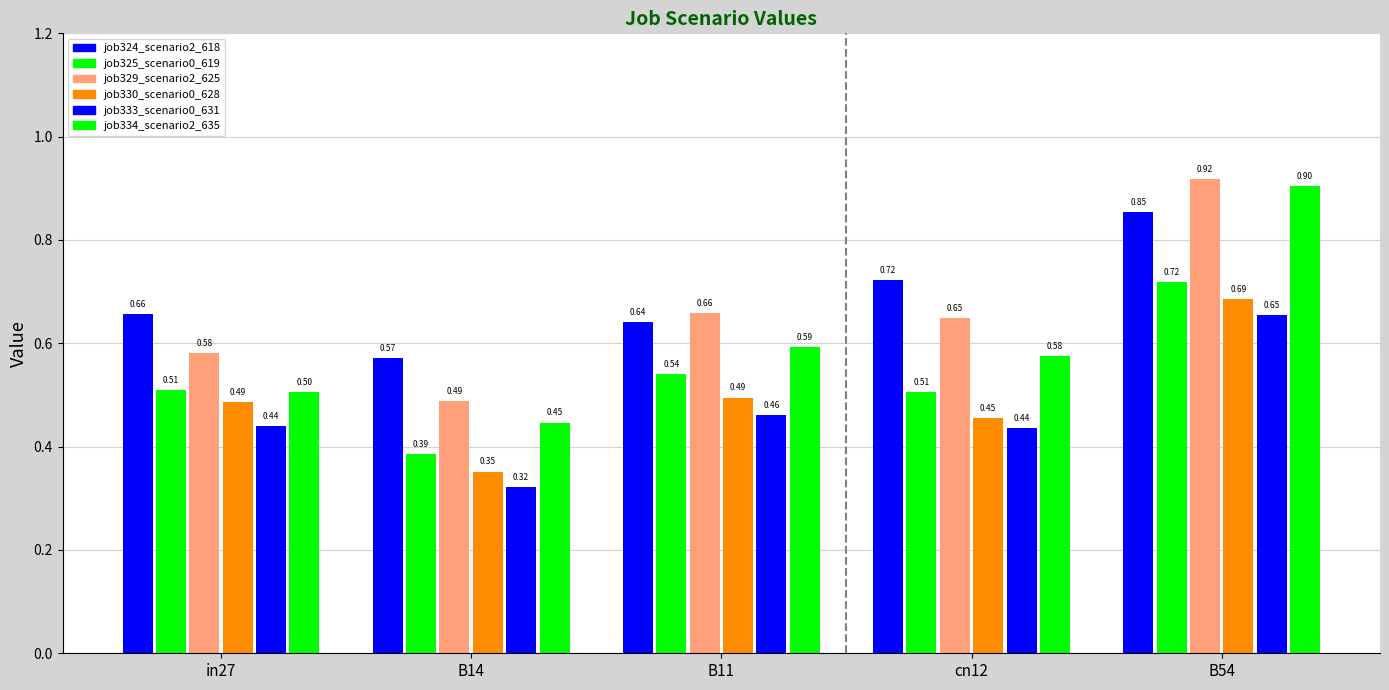

At which category is the sum across all series the highest?

B54